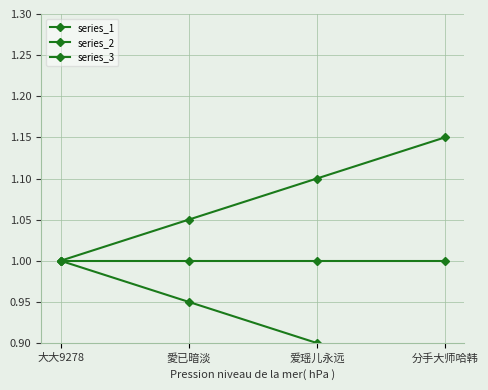

What is the label of the 1st point from the right?

分手大师哈韩